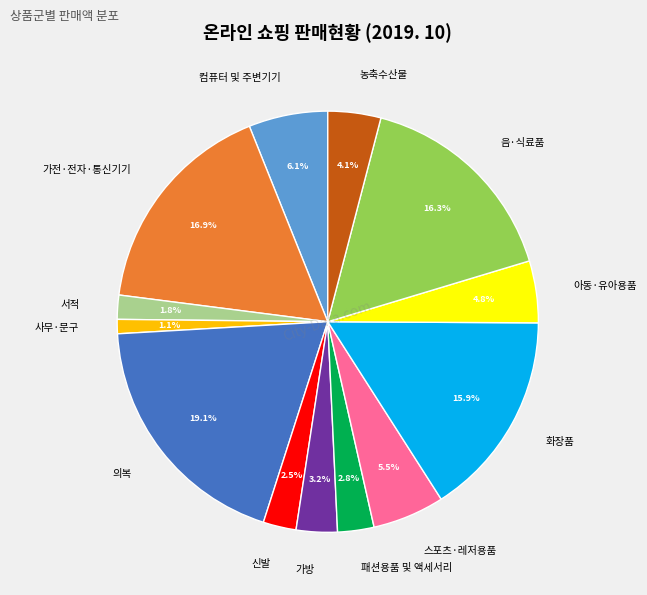

Does any single category account for the majority?

No